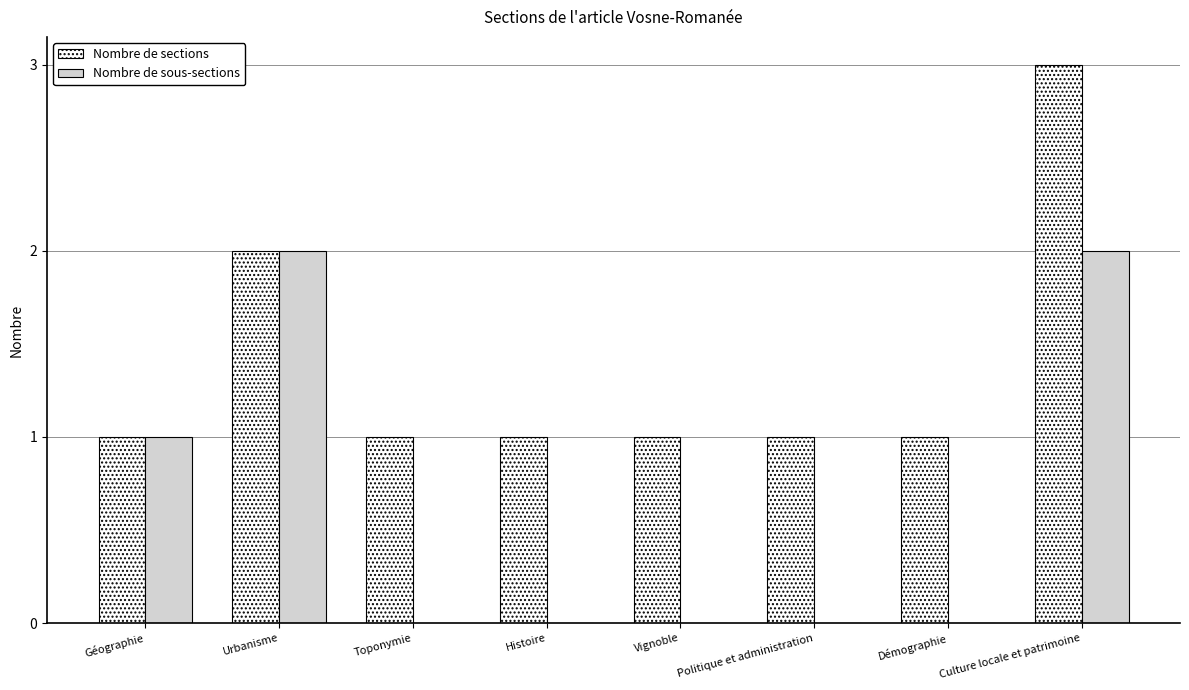

What are all the series names shown in the legend?

Nombre de sections, Nombre de sous-sections